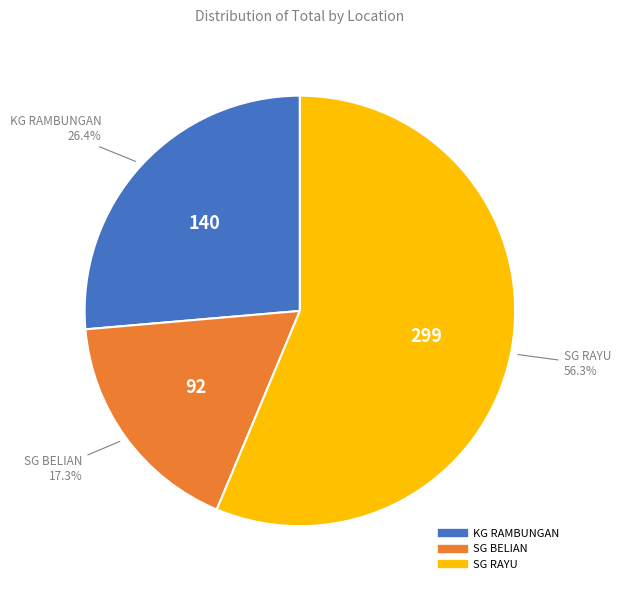

Rank the categories by value from lowest to highest.

SG BELIAN, KG RAMBUNGAN, SG RAYU